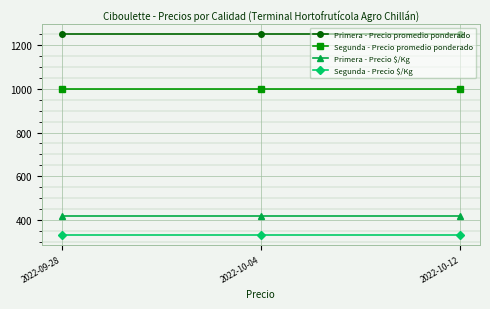

Reading left to right, transcribe all the data shown in this chart.

Primera - Precio promedio ponderado: 1250	1250	1250
Segunda - Precio promedio ponderado: 1000	1000	1000
Primera - Precio $/Kg: 417	417	417
Segunda - Precio $/Kg: 333	333	333